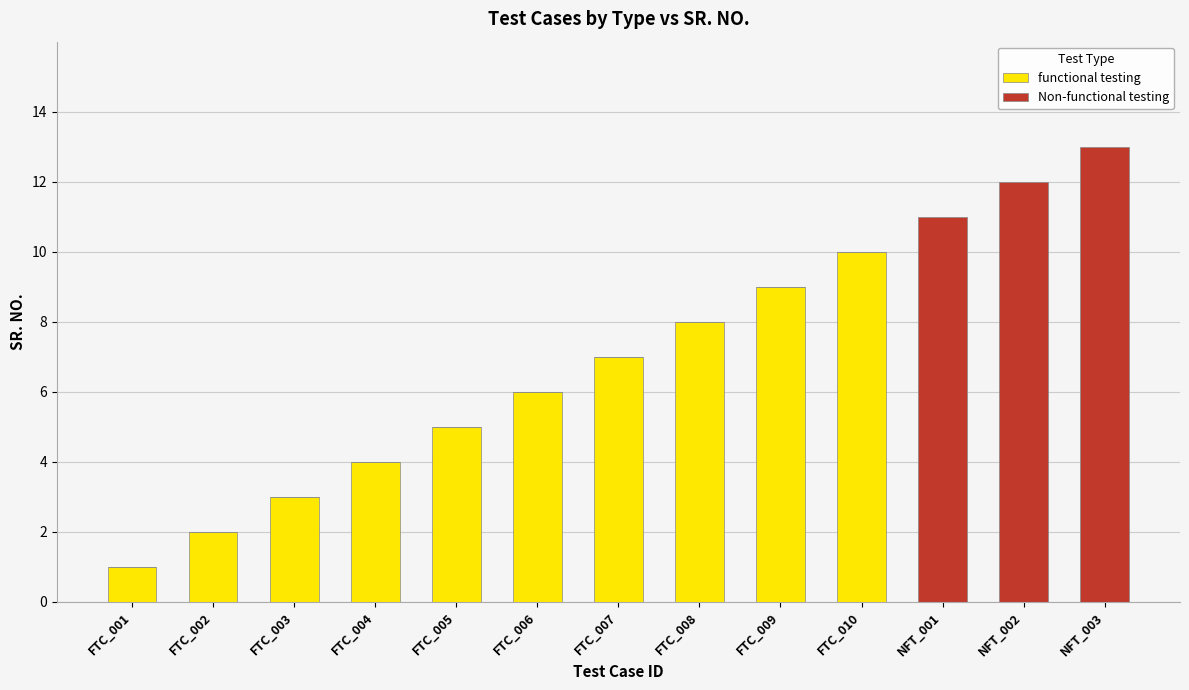

The value of functional testing at FTC_001 is 0. True or false?

False